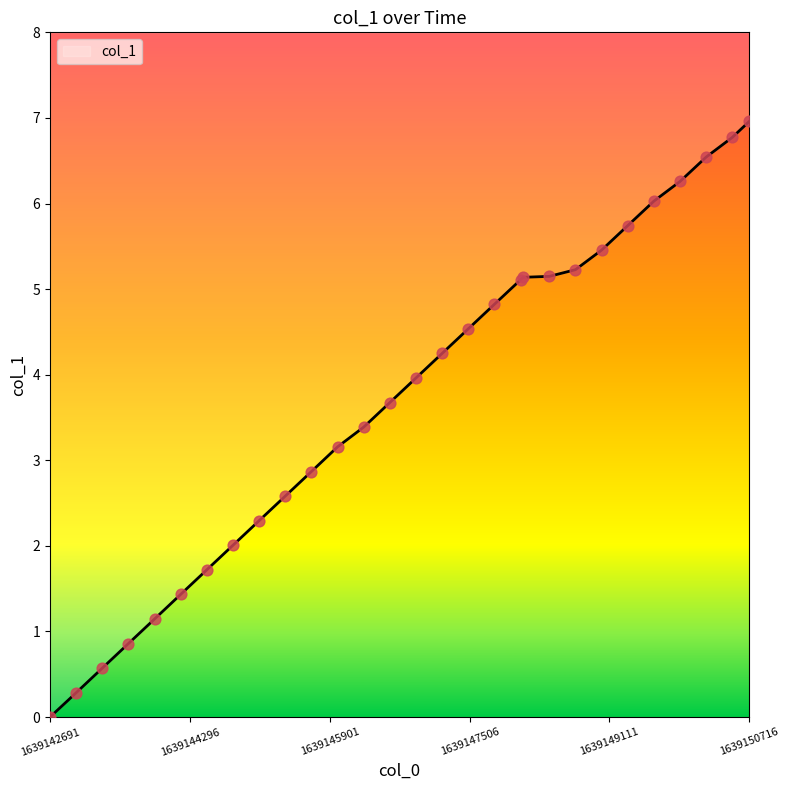

What is the ratio of the value at 1639145391.0 to the value at 1639146591.0?

0.7